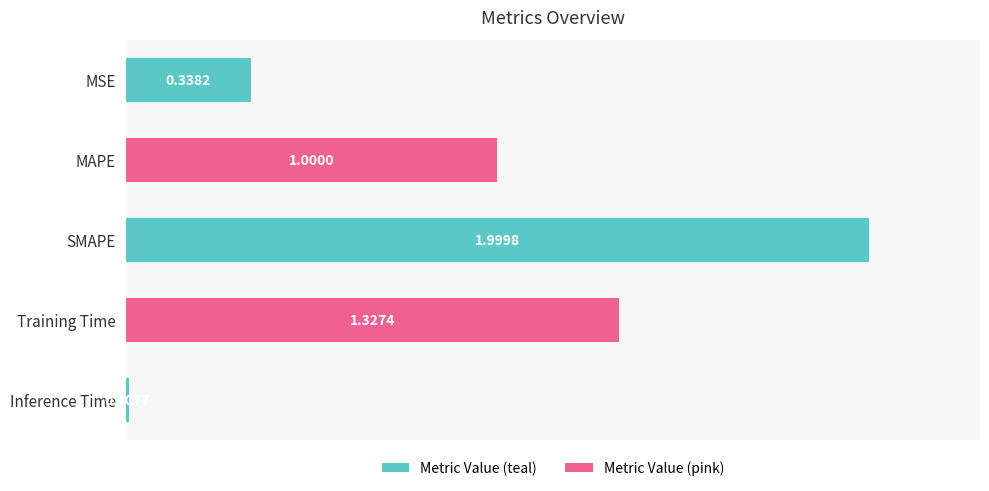

Rank the categories by value from lowest to highest.

Inference Time, MSE, MAPE, Training Time, SMAPE